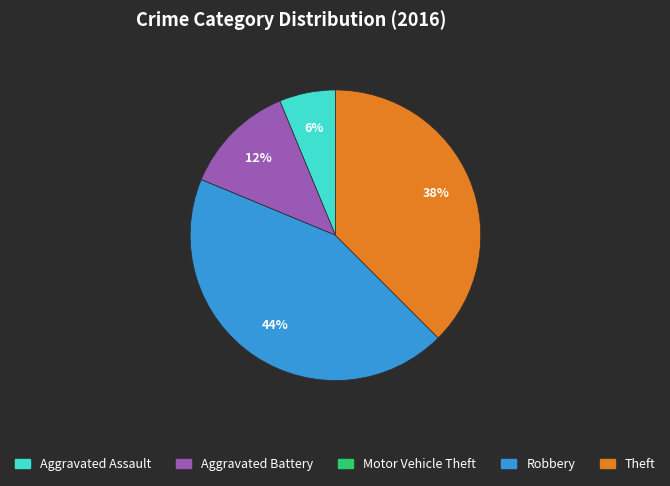

Is there a majority slice in this chart?

No